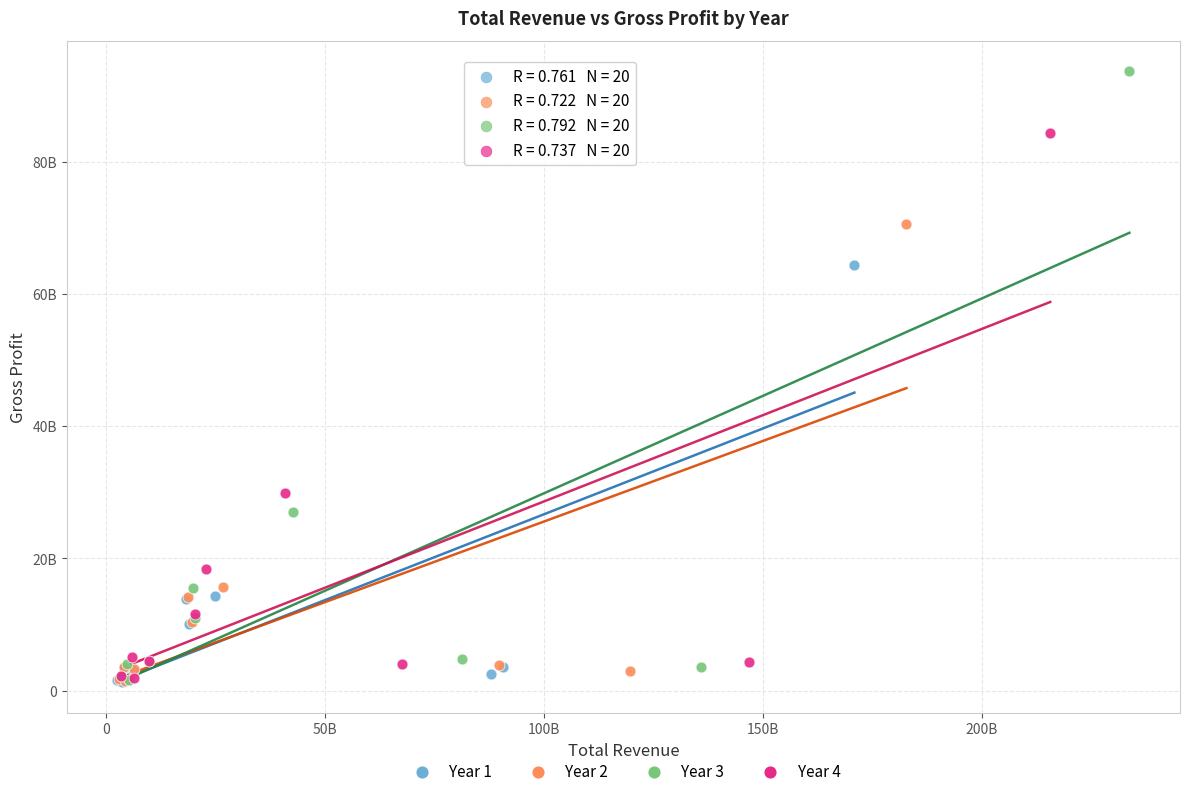

Which series has the largest Y range (max minus min)?

Year 3